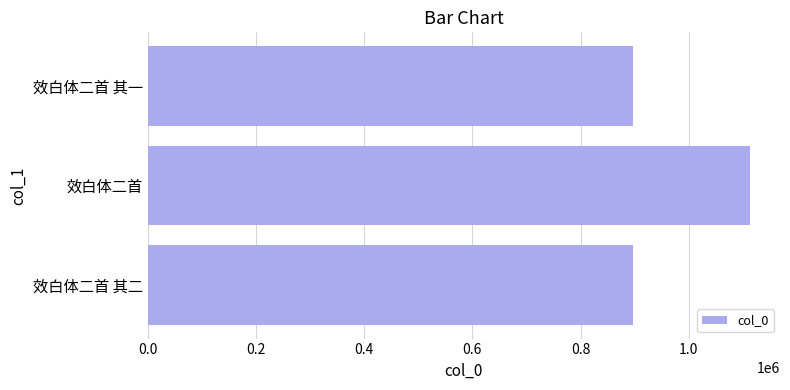

The value at 效白体二首 is 1112608. True or false?

True